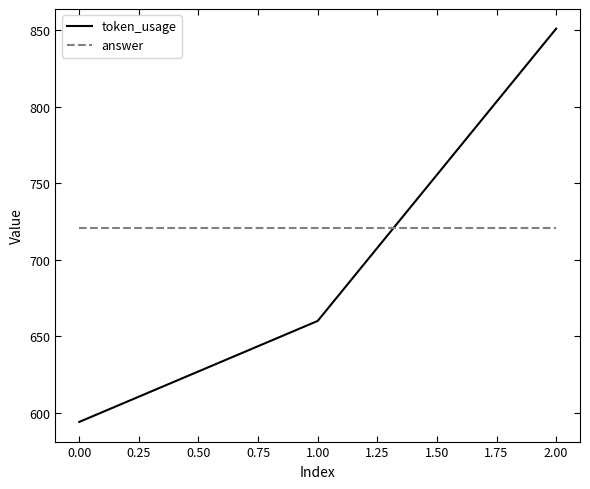

Which series has the largest range (max minus min)?

token_usage